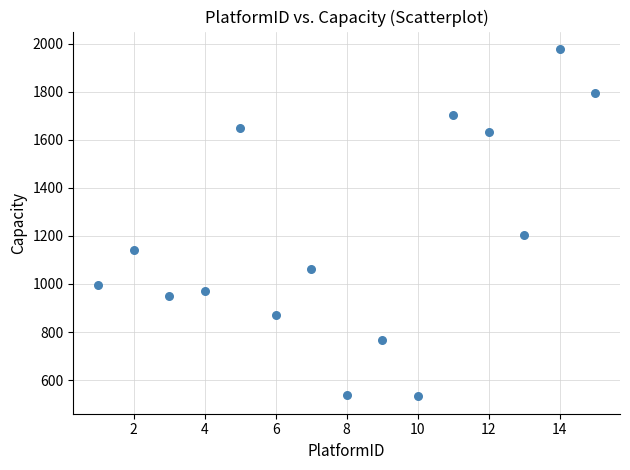

What Y value in the scatter plot is closest to 1255?

1203